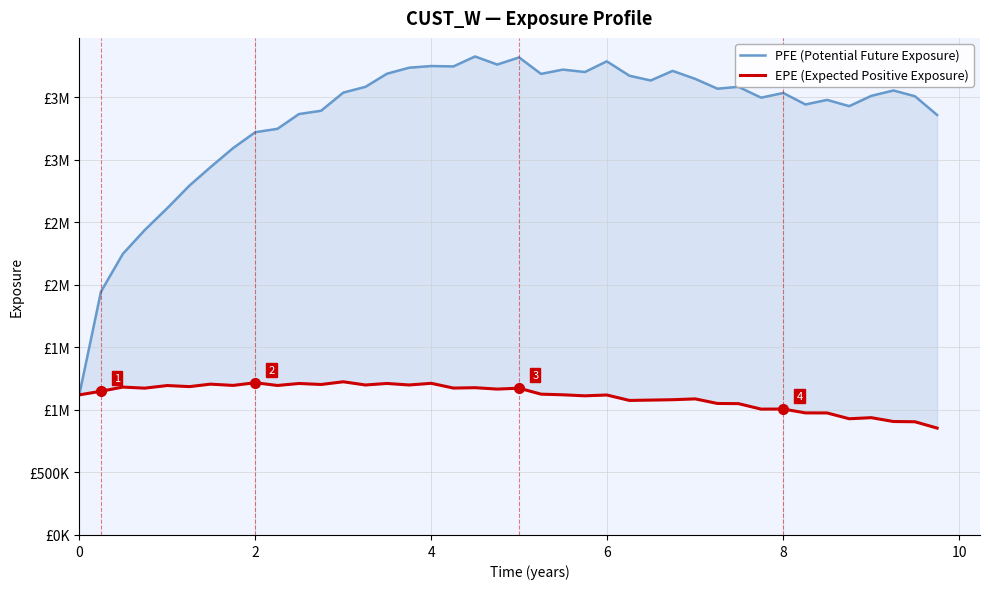

What is the sum of all PFE (Potential Future Exposure) values?

133873922.0